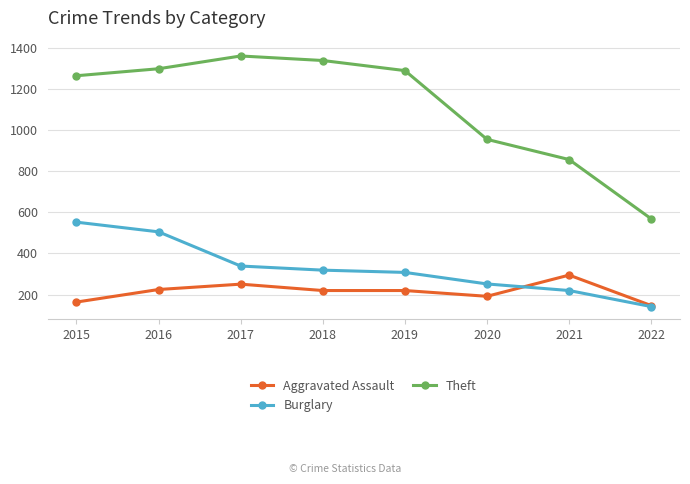

List the series in order of their peak value, lowest first.

Aggravated Assault, Burglary, Theft